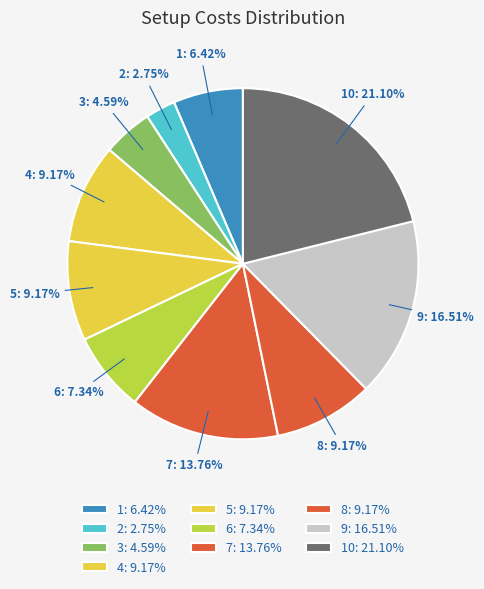

What is the ratio of the value at 8: 9.17% to the value at 9: 16.51%?

0.6